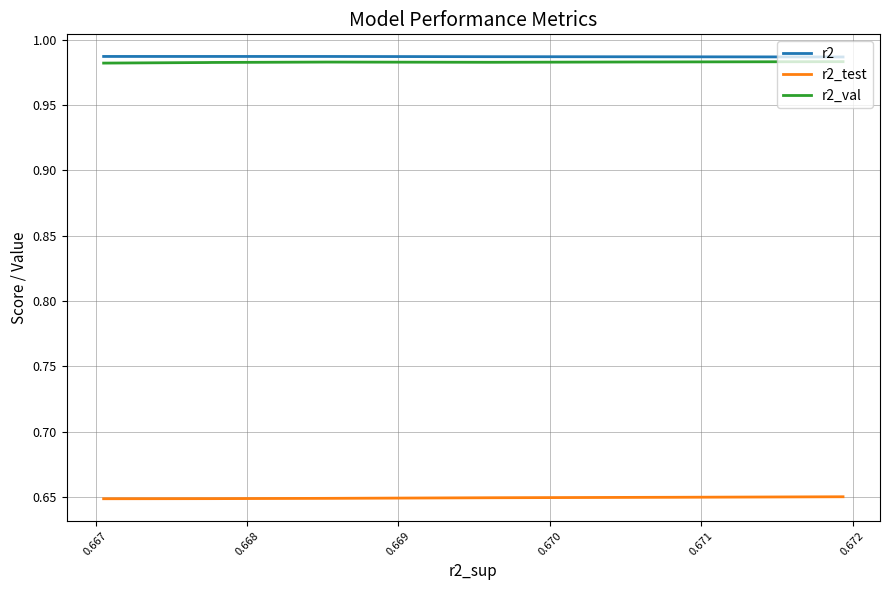

Where is the first local maximum for r2_val?

0.671